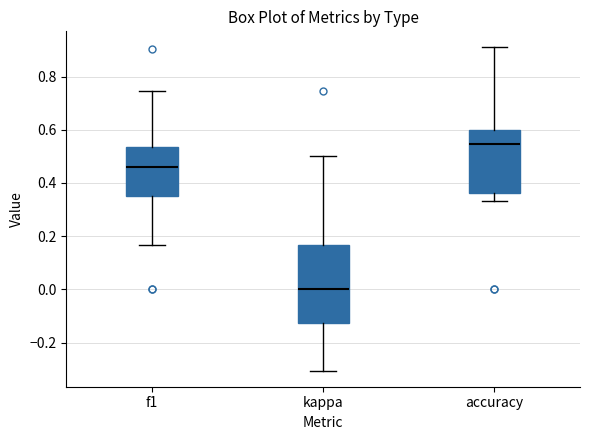

Reading left to right, transcribe this box plot: for each box, give where its median line is, the range the box spans, and where its two whiskers end, as read against the y-axis. The values are not printed on the chart, so give them approximately, as read against the axis.

f1: median 0.46, box 0.36 to 0.54, whiskers 0.16 to 0.74
kappa: median 0.00, box -0.12 to 0.16, whiskers -0.30 to 0.50
accuracy: median 0.54, box 0.36 to 0.60, whiskers 0.34 to 0.90